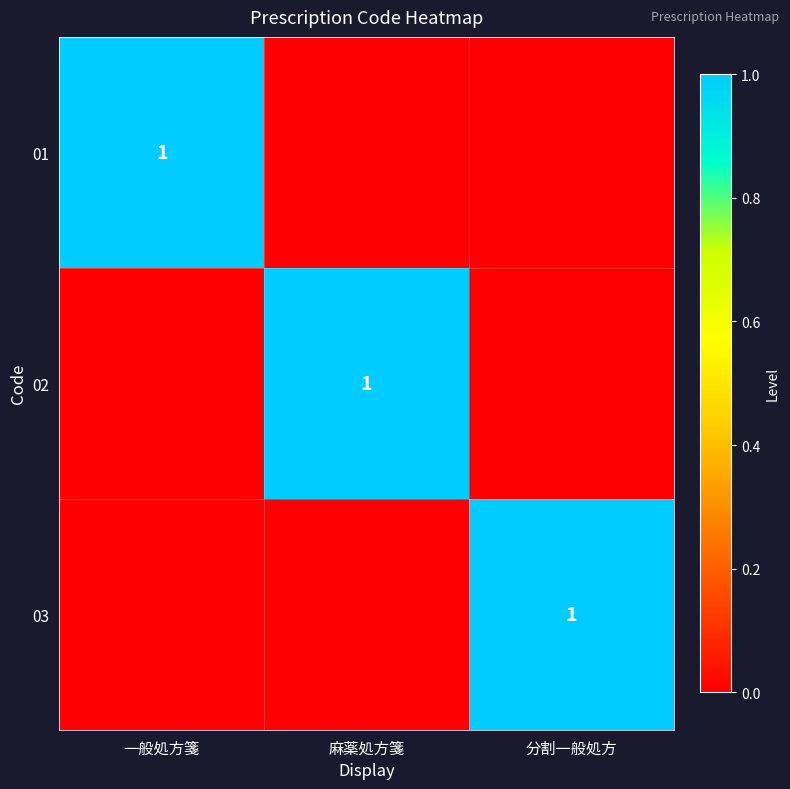

The value of 01 at 一般処方箋 is 1. True or false?

True